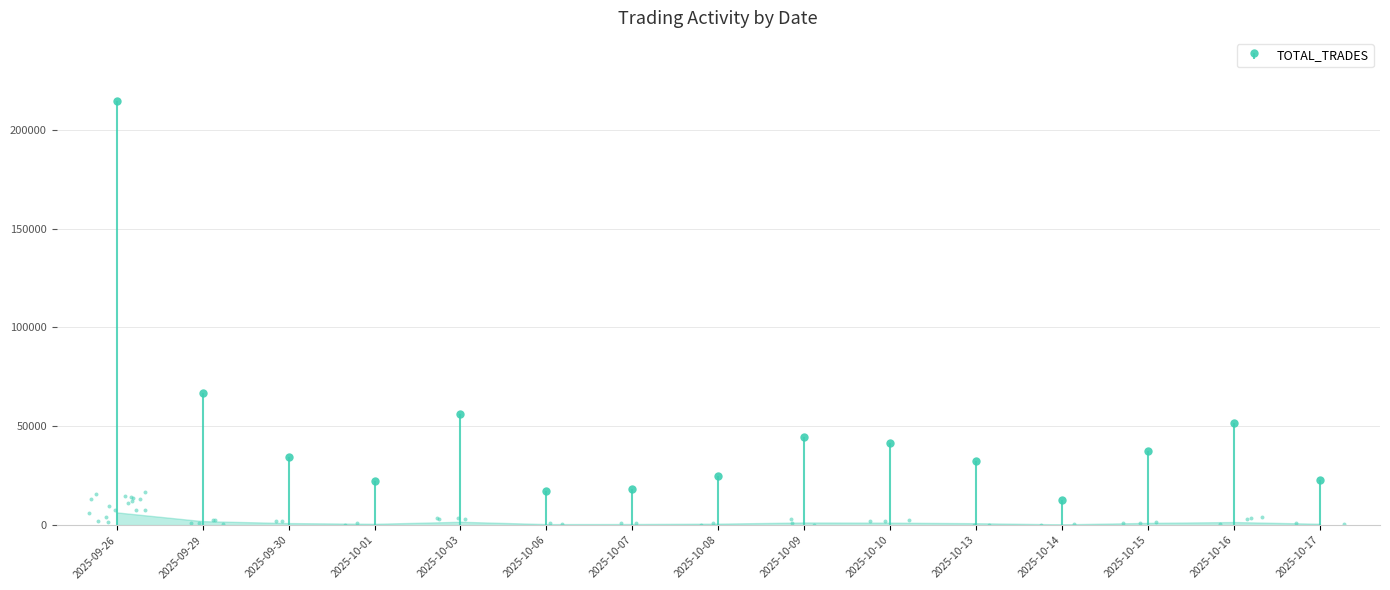

Which has a higher value, 2025-10-17 or 2025-09-30?

2025-09-30